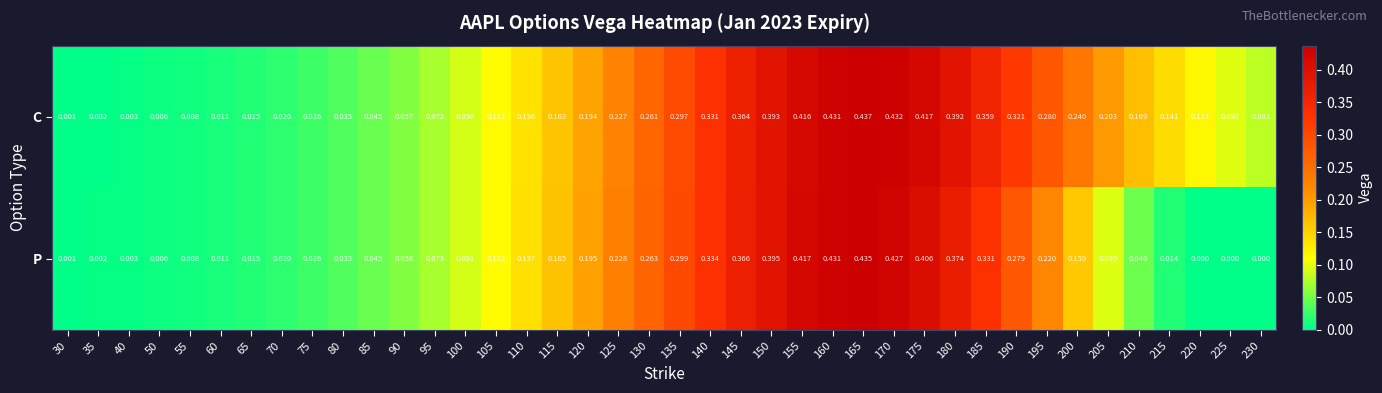

Which series has the largest total across all categories?

C